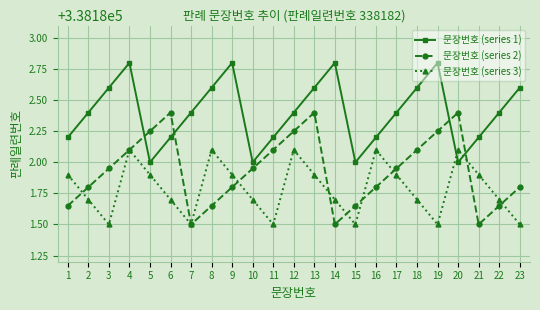

What is the sum of all 문장번호 (series 3) values?

7778181.1